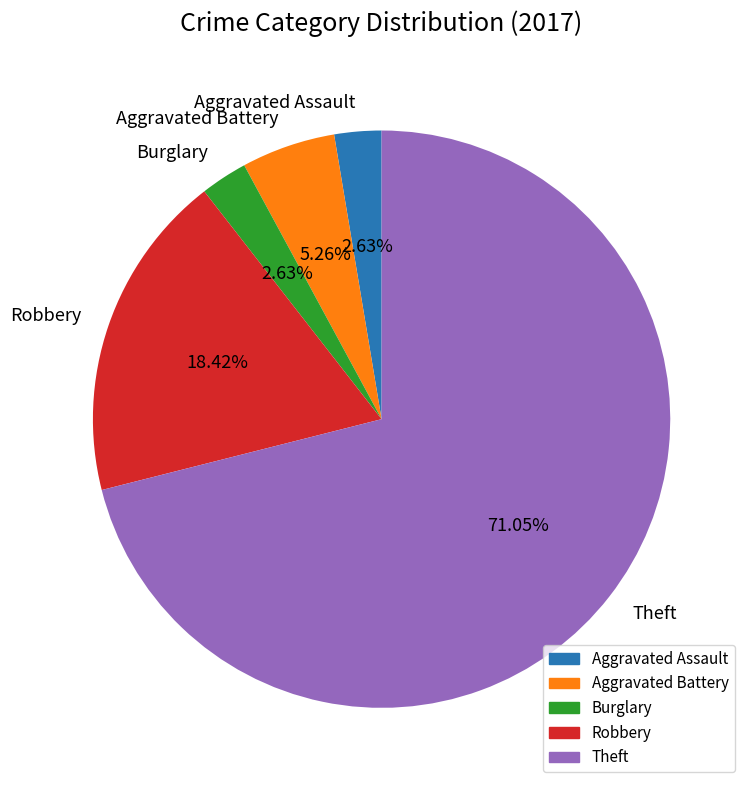

Is Robbery the majority of the pie?

No